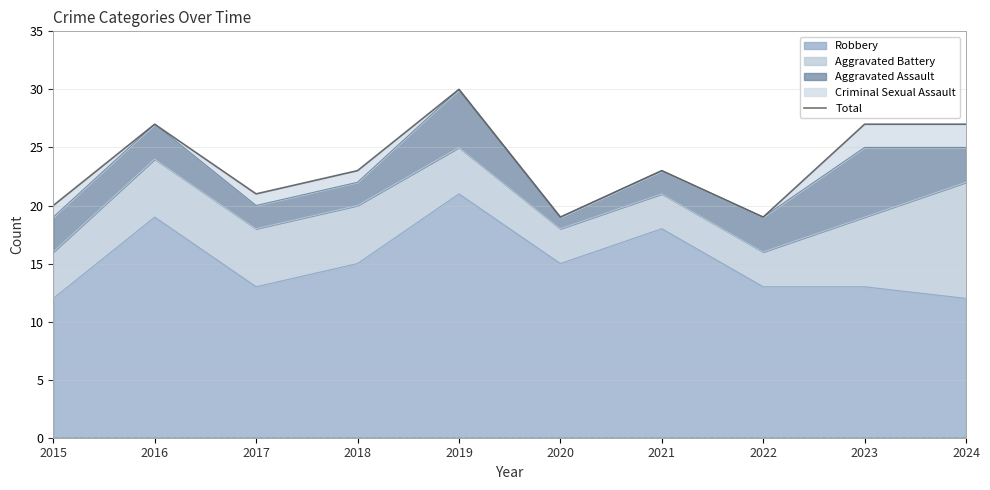

What is the value of the 1st point from the left?

20